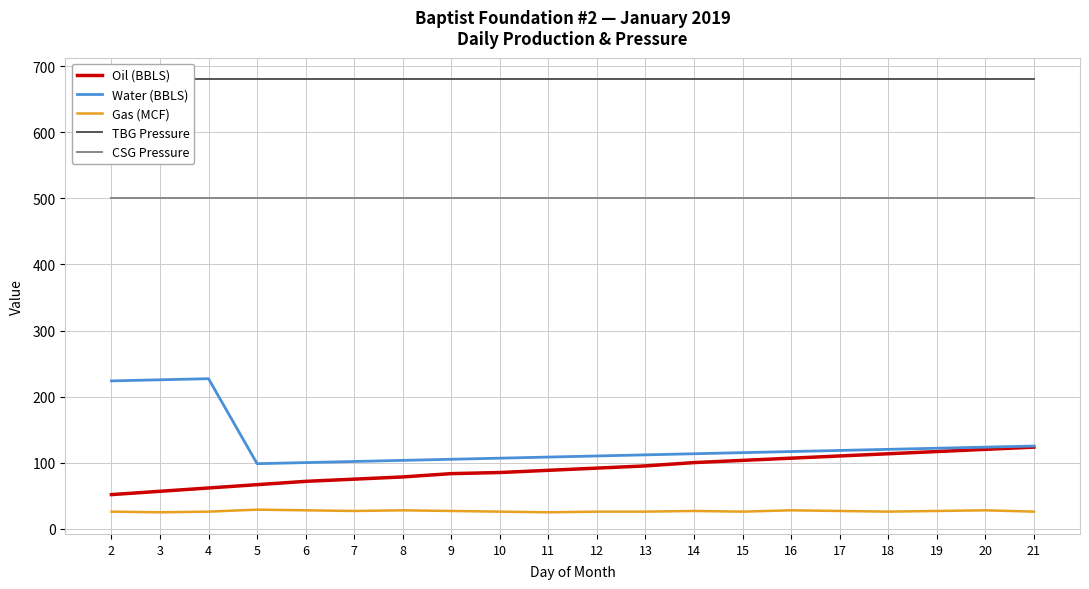

Reading left to right, list all the values displayed in this chart.

Oil (BBLS): 51.8	56.8	61.8	66.8	71.8	75.2	78.5	83.5	85.2	88.5	91.8	95.2	100.2	103.5	106.9	110.2	113.6	116.9	120.2	123.6
Water (BBLS): 223.8	225.4	227.1	98.5	100.2	101.9	103.5	105.2	106.9	108.5	110.2	111.9	113.6	115.2	116.9	118.6	120.2	121.9	123.6	125.2
Gas (MCF): 26.0	25.0	26.0	29.0	28.0	27.0	28.0	27.0	26.0	25.0	26.0	26.0	27.0	26.0	28.0	27.0	26.0	27.0	28.0	26.0
TBG Pressure: 680.0	680.0	680.0	680.0	680.0	680.0	680.0	680.0	680.0	680.0	680.0	680.0	680.0	680.0	680.0	680.0	680.0	680.0	680.0	680.0
CSG Pressure: 500.0	500.0	500.0	500.0	500.0	500.0	500.0	500.0	500.0	500.0	500.0	500.0	500.0	500.0	500.0	500.0	500.0	500.0	500.0	500.0